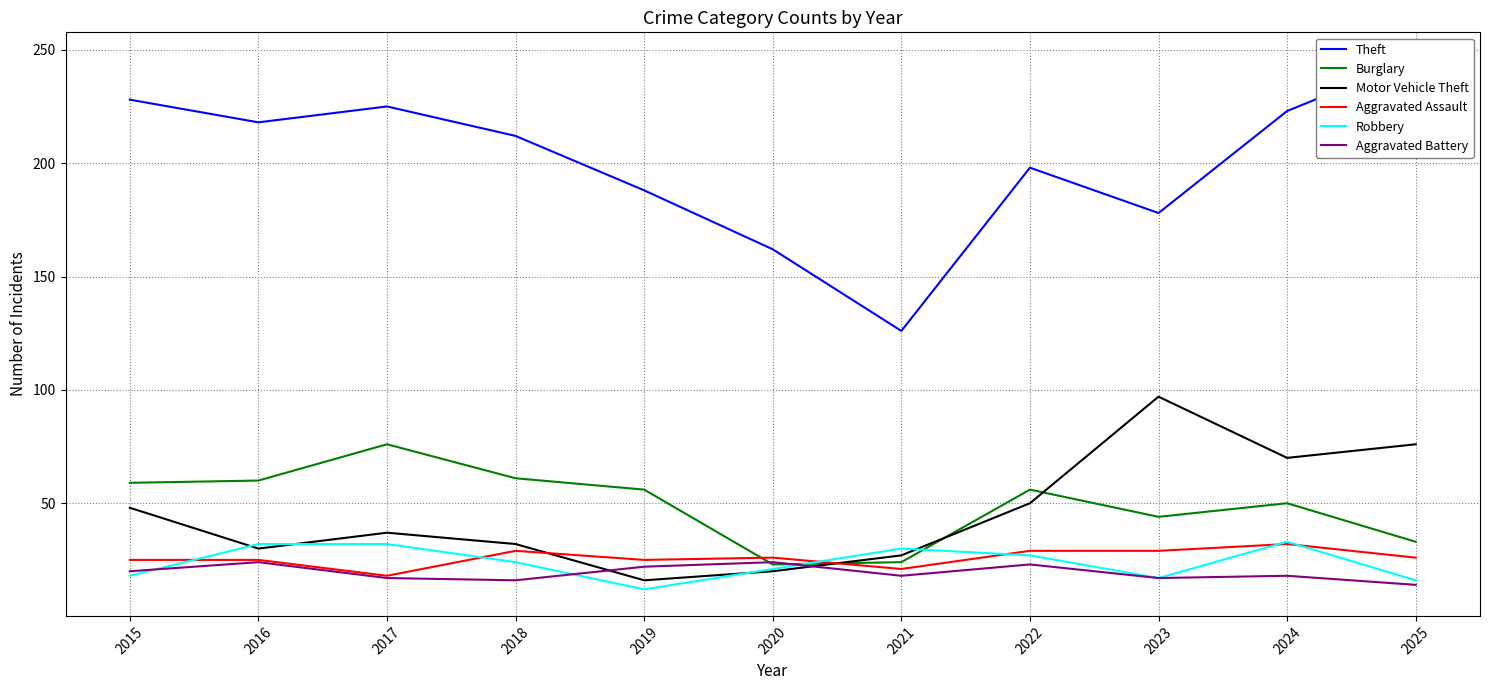

Reading left to right, extract all data points from this chart.

Theft: 2015=228	2016=218	2017=225	2018=212	2019=188	2020=162	2021=126	2022=198	2023=178	2024=223	2025=246
Burglary: 2015=59	2016=60	2017=76	2018=61	2019=56	2020=23	2021=24	2022=56	2023=44	2024=50	2025=33
Motor Vehicle Theft: 2015=48	2016=30	2017=37	2018=32	2019=16	2020=20	2021=27	2022=50	2023=97	2024=70	2025=76
Aggravated Assault: 2015=25	2016=25	2017=18	2018=29	2019=25	2020=26	2021=21	2022=29	2023=29	2024=32	2025=26
Robbery: 2015=18	2016=32	2017=32	2018=24	2019=12	2020=21	2021=30	2022=27	2023=17	2024=33	2025=16
Aggravated Battery: 2015=20	2016=24	2017=17	2018=16	2019=22	2020=24	2021=18	2022=23	2023=17	2024=18	2025=14